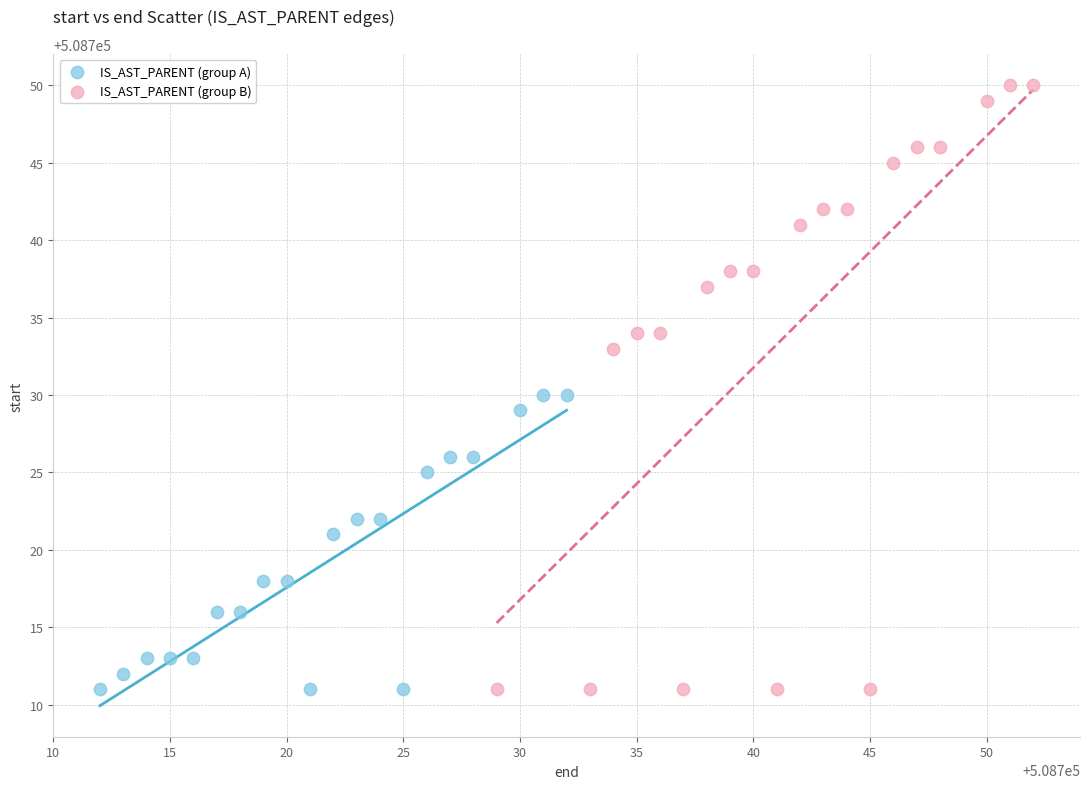

Which series has the largest Y range (max minus min)?

IS_AST_PARENT (group B)